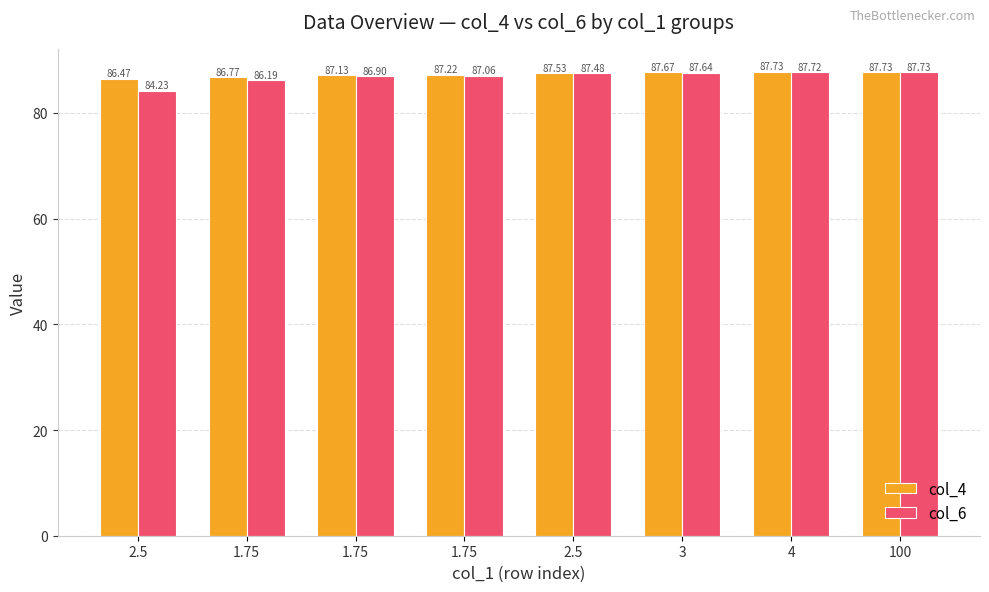

What is the label of the 2nd bar from the right?

4